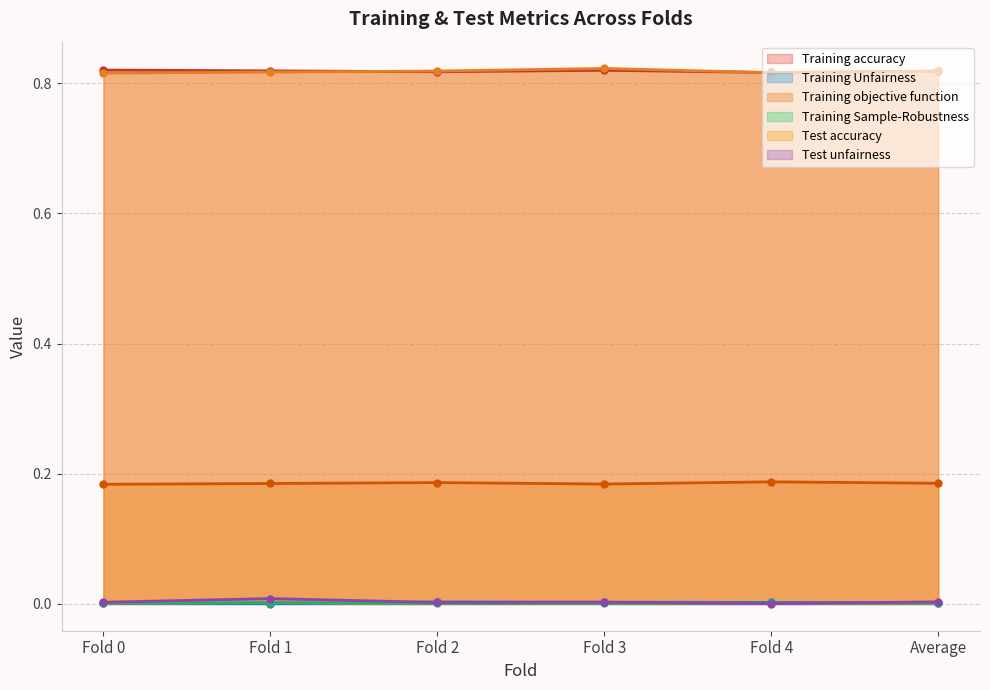

Where is the first local maximum for Test accuracy?

Fold 3